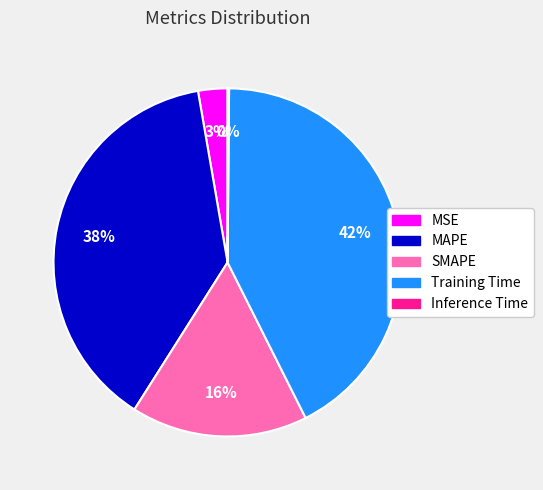

What is the ratio of the value at Training Time to the value at SMAPE?

2.6